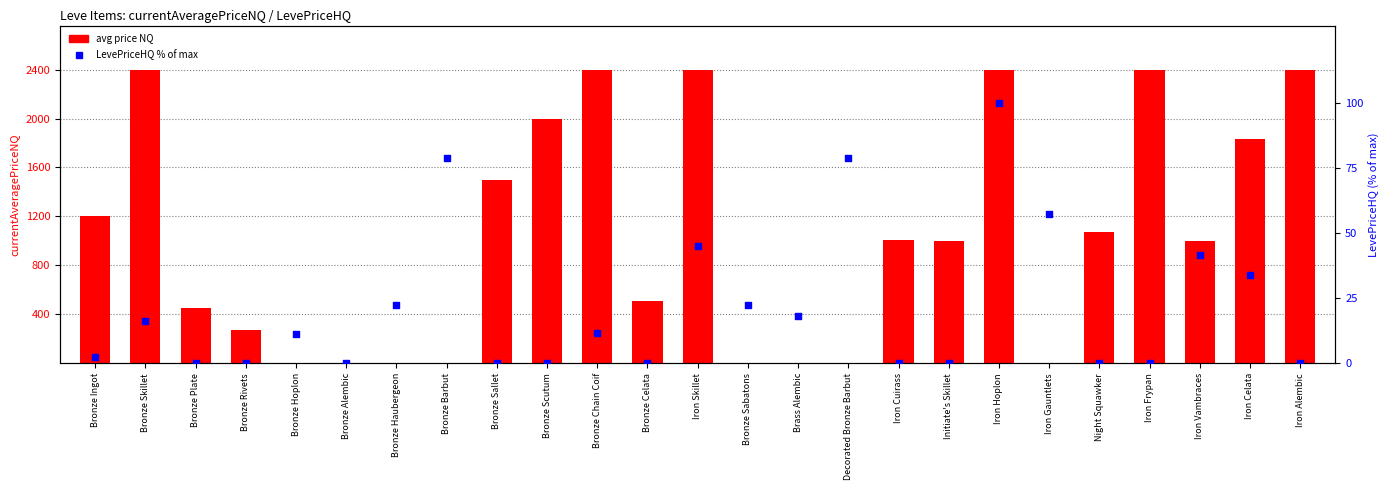

Which series has the largest total across all categories?

avg price NQ